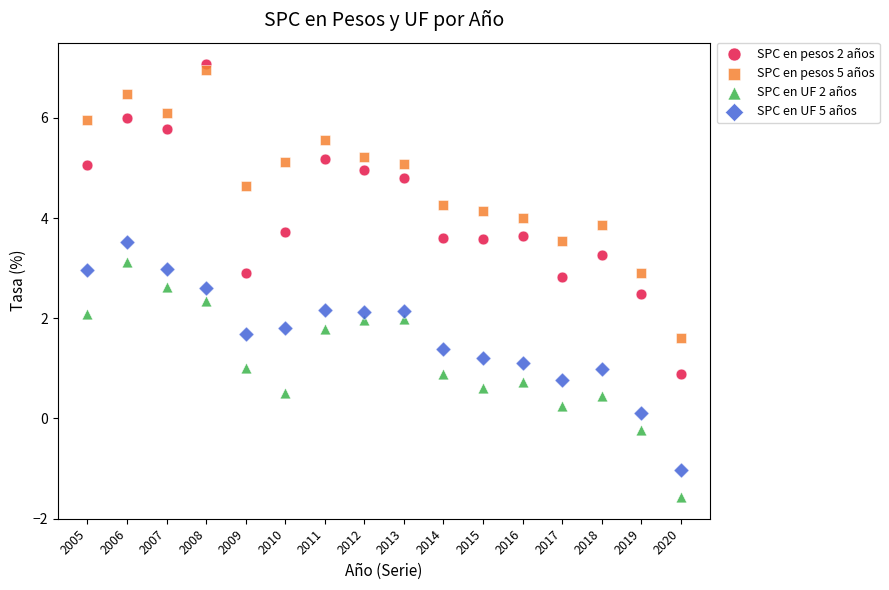

Which series has the largest Y range (max minus min)?

SPC en pesos 2 años